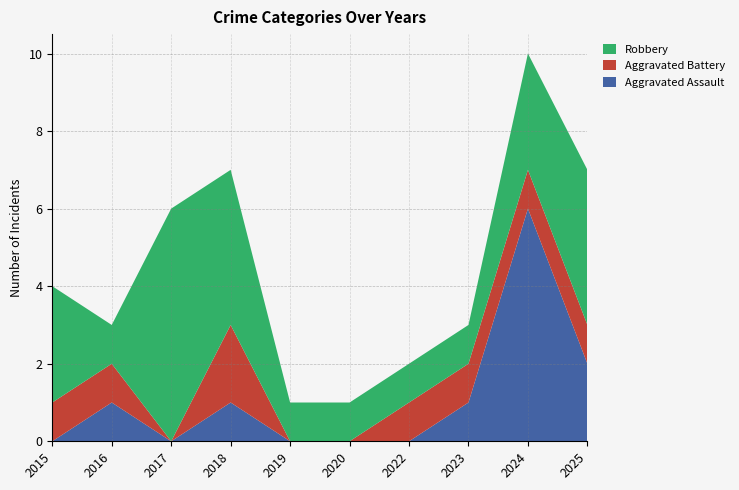

Reading left to right, what are all the values shown in this chart?

Aggravated Assault: 0	1	0	1	0	0	0	1	6	2
Aggravated Battery: 1	1	0	2	0	0	1	1	1	1
Robbery: 3	1	6	4	1	1	1	1	3	4